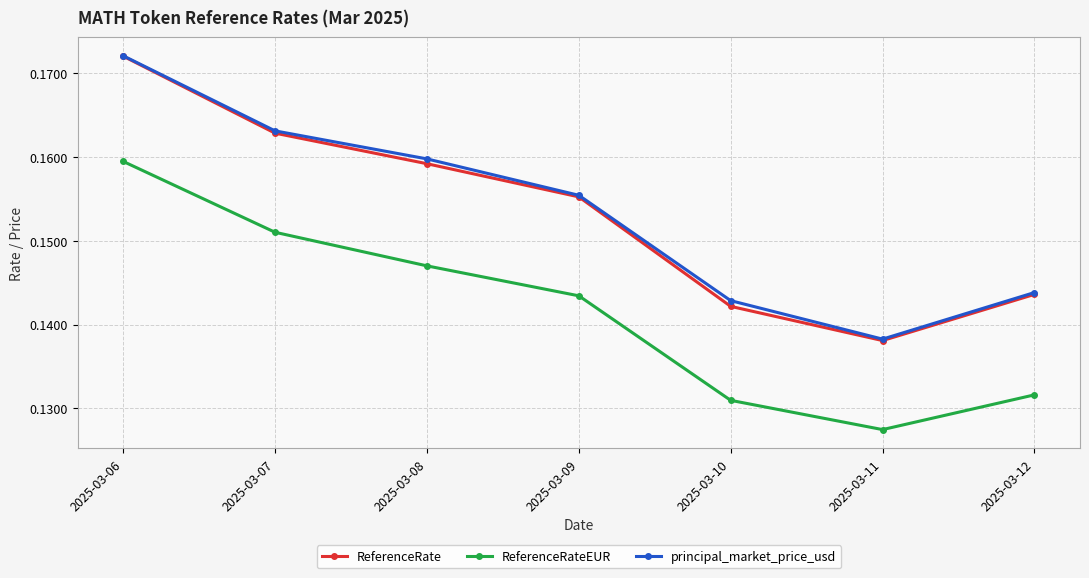

What are all the series names shown in the legend?

ReferenceRate, ReferenceRateEUR, principal_market_price_usd